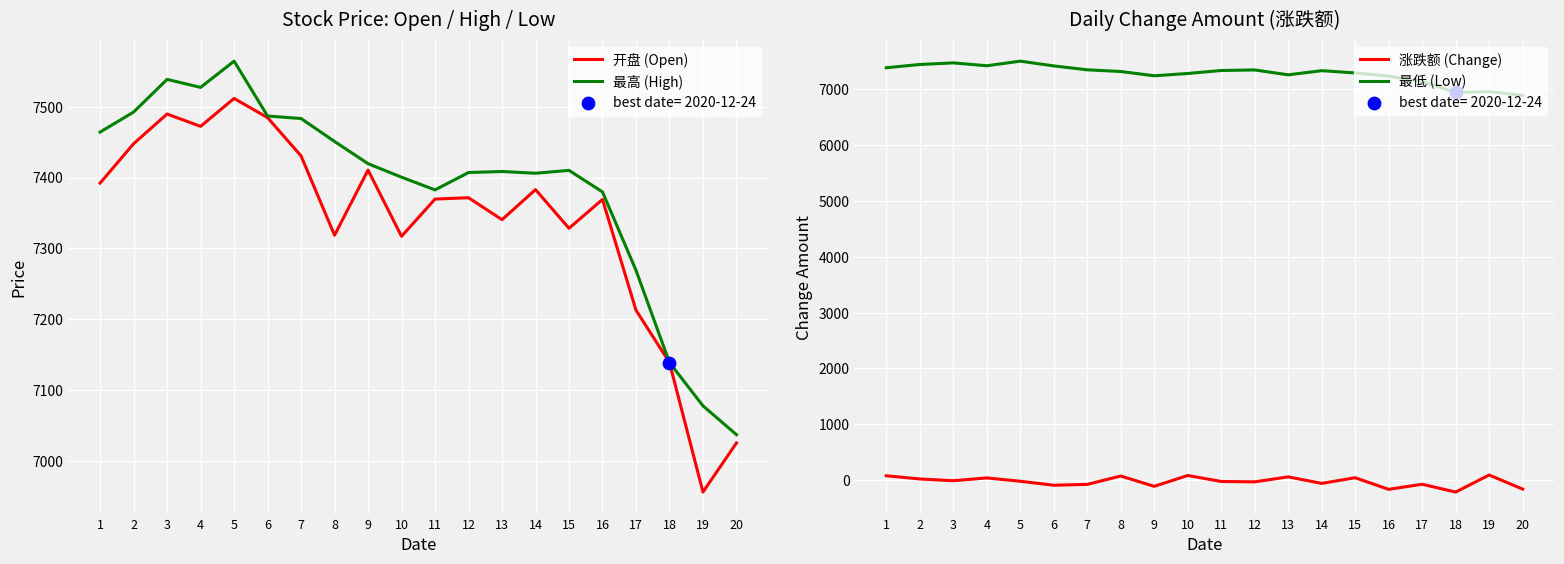

Which series reaches the minimum Y coordinate?

涨跌额 (Change)